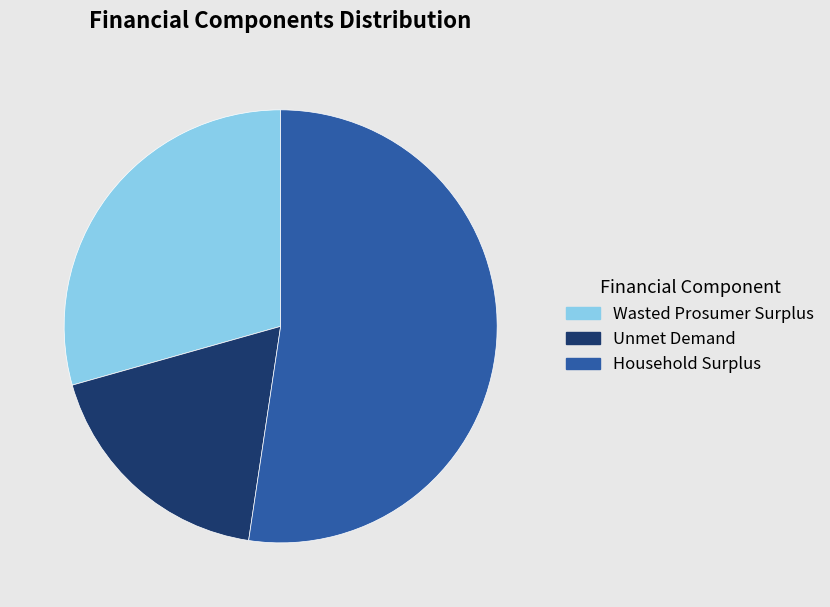

Between Wasted Prosumer Surplus and Unmet Demand, which is larger?

Wasted Prosumer Surplus